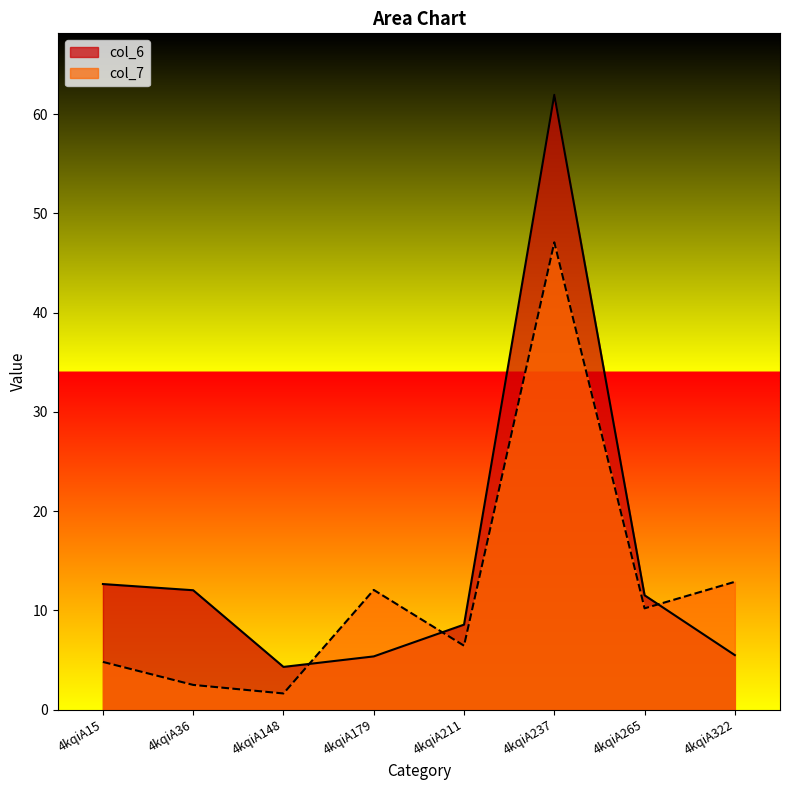

At how many categories does at least one series exceed 39?

1